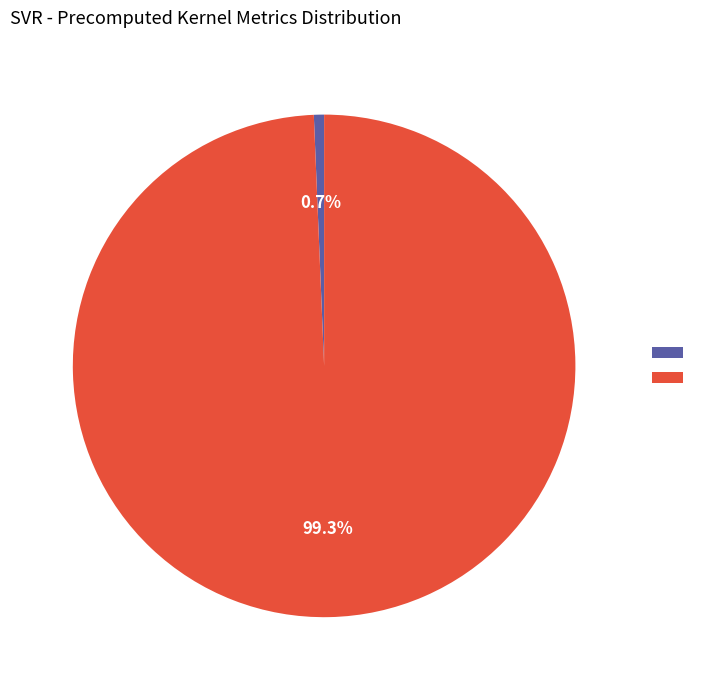

Is there any slice that represents more than half of the pie?

Yes